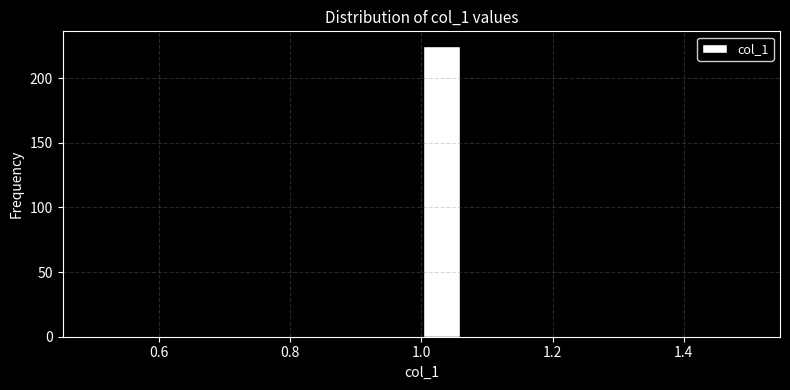

Read against the x-axis, roughly where is the centre of the tallest bar?

1.04